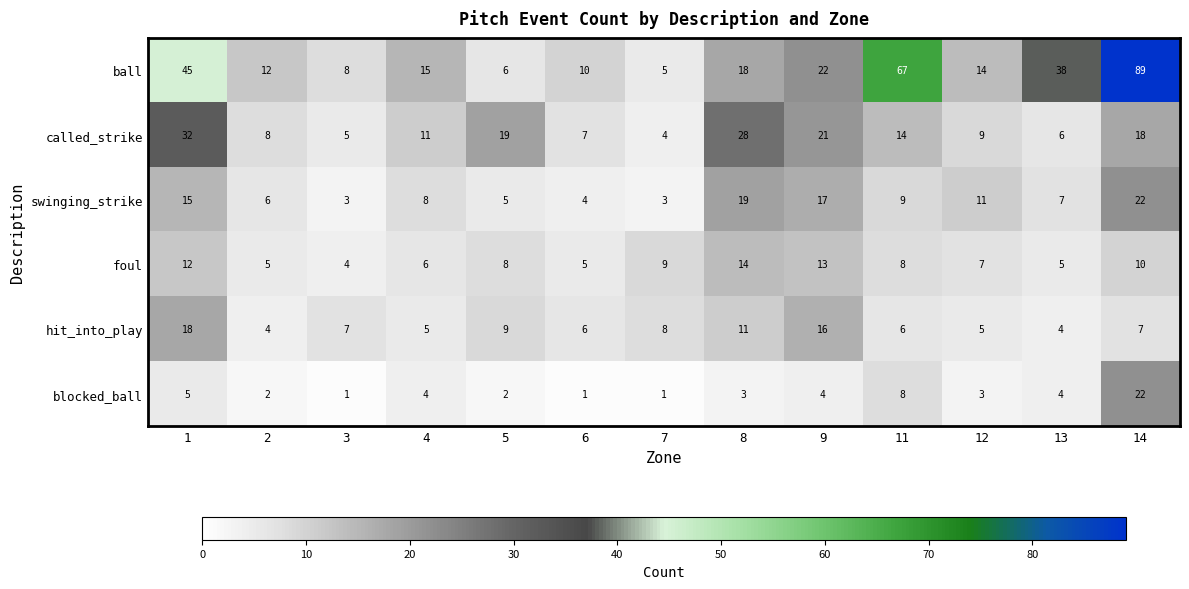

Is it true that called_strike equals 8 at 3?

False